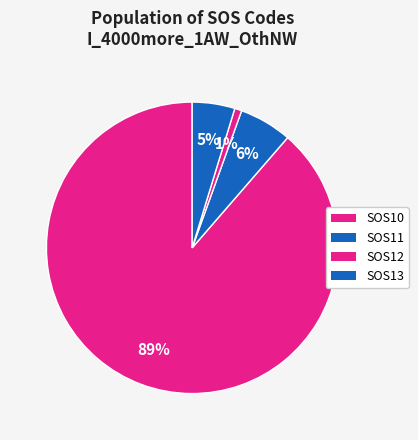

Is there any slice that represents more than half of the pie?

Yes